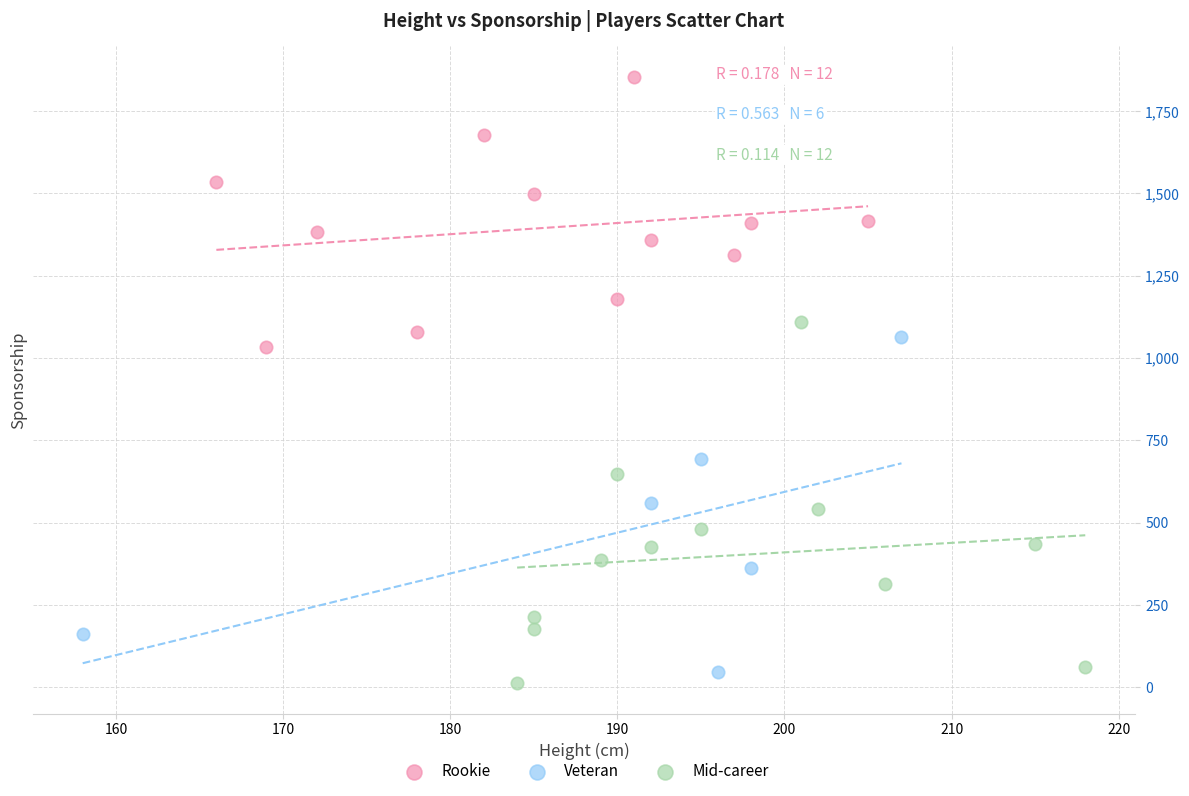

Which series has the widest spread of Y values?

Mid-career